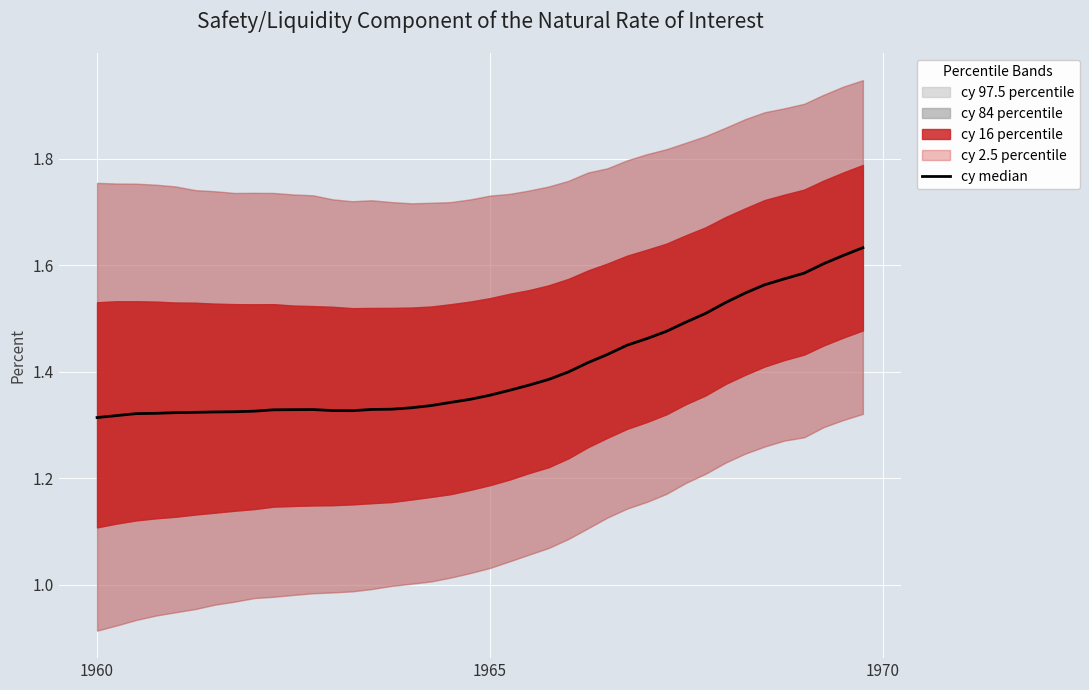

What is the value of the 25th point from the left?

1.4